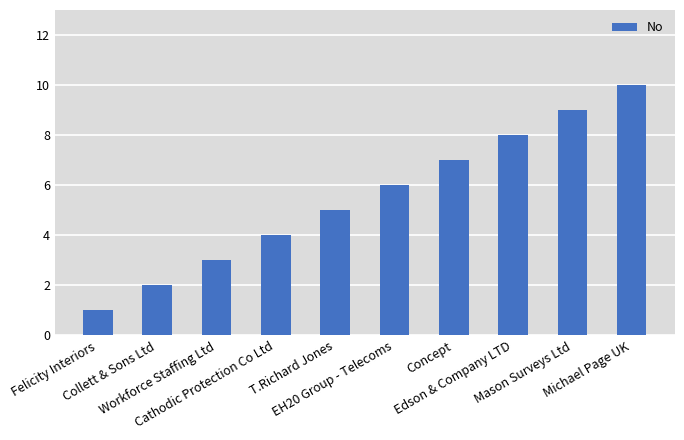

What is the difference between the values at Collett & Sons Ltd and Concept?

5